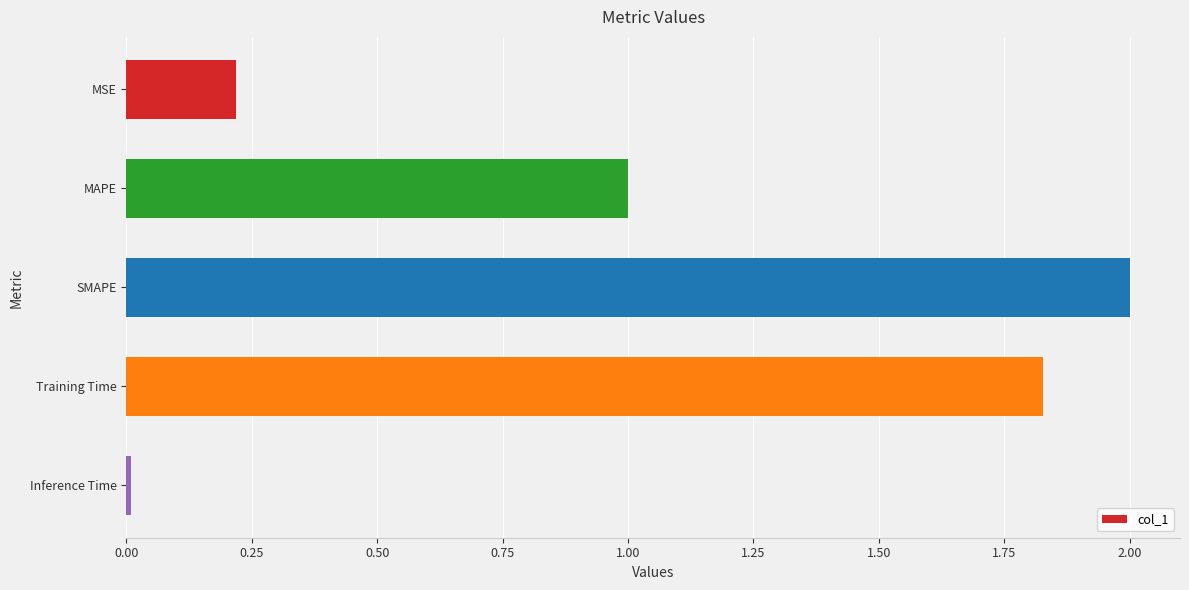

What is the difference between the maximum and minimum values?

2.0